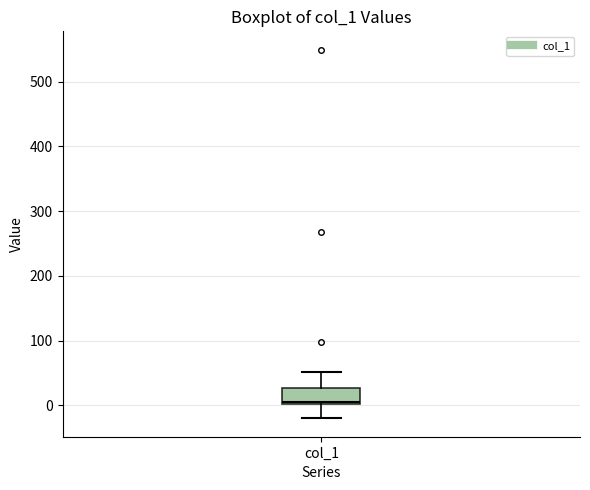

Transcribe this box plot: give where the median line is, the range the box spans, and where the two whiskers end, as read against the y-axis. The values are not printed on the chart, so give them approximately, as read against the axis.

median 10, box 0 to 30, whiskers -20 to 50